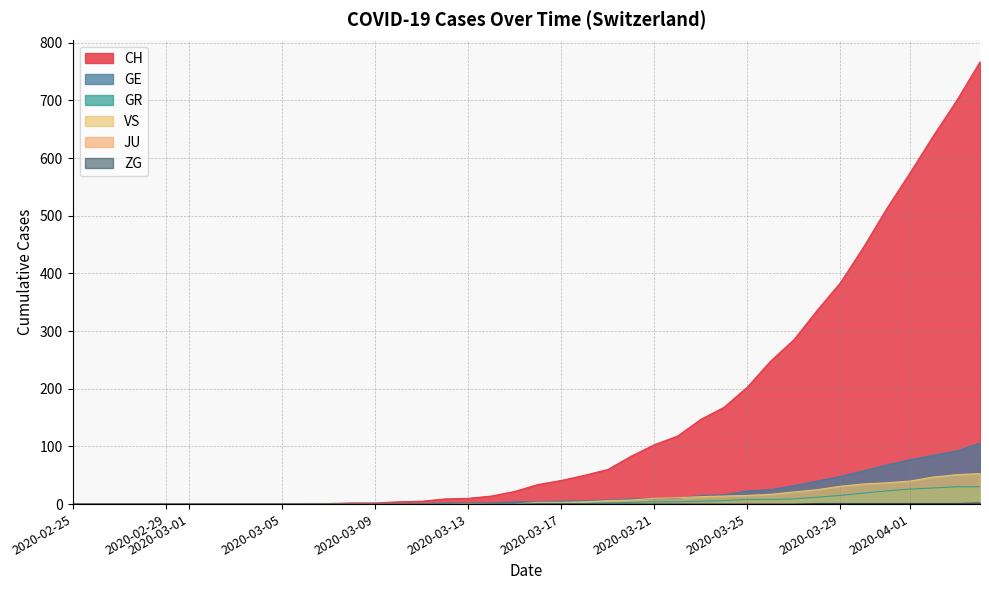

Which series has the widest spread of values?

CH